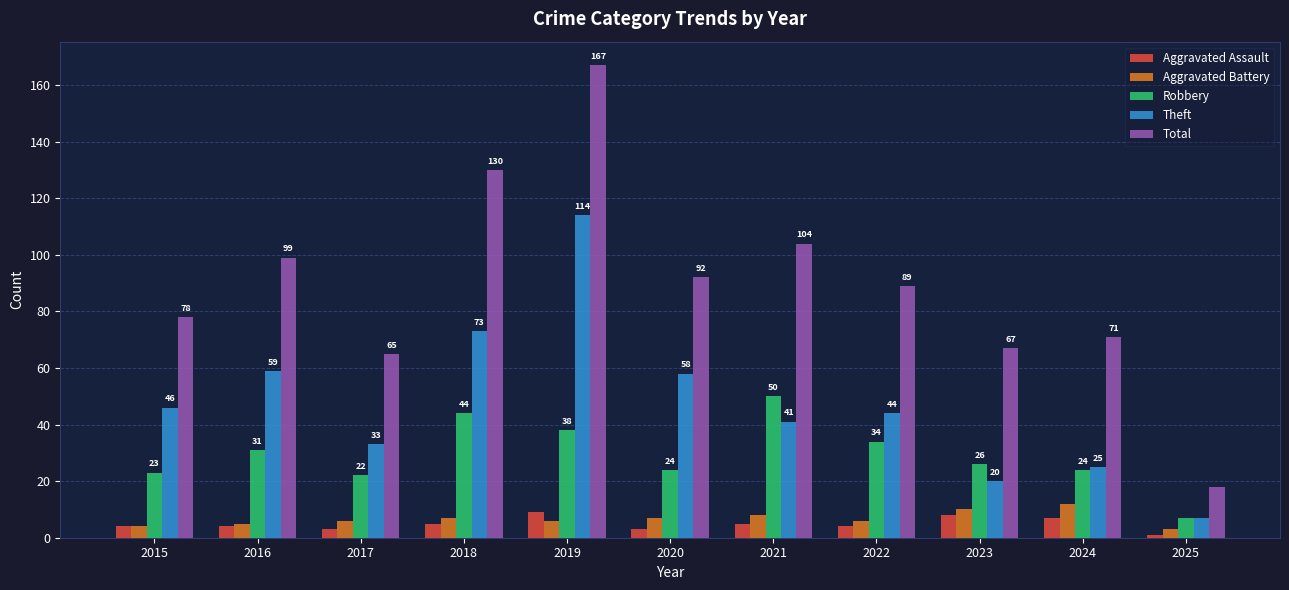

What are all the series names shown in the legend?

Aggravated Assault, Aggravated Battery, Robbery, Theft, Total